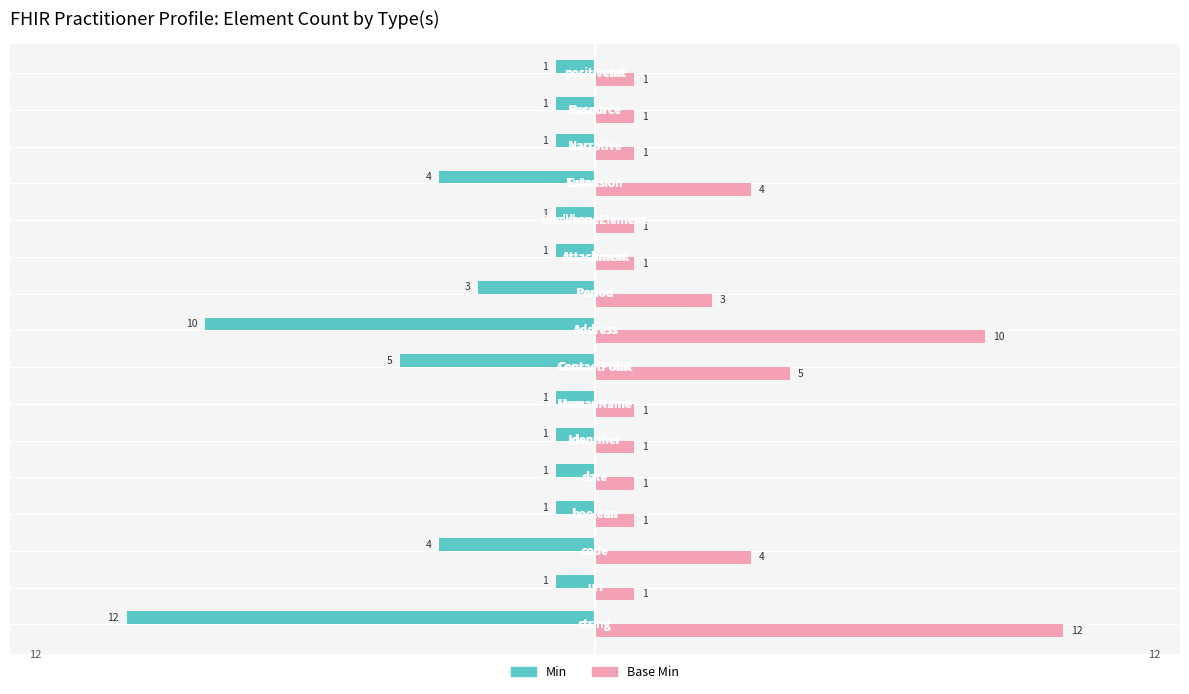

Rank the series by their average value, from lowest to highest.

Min, Base Min